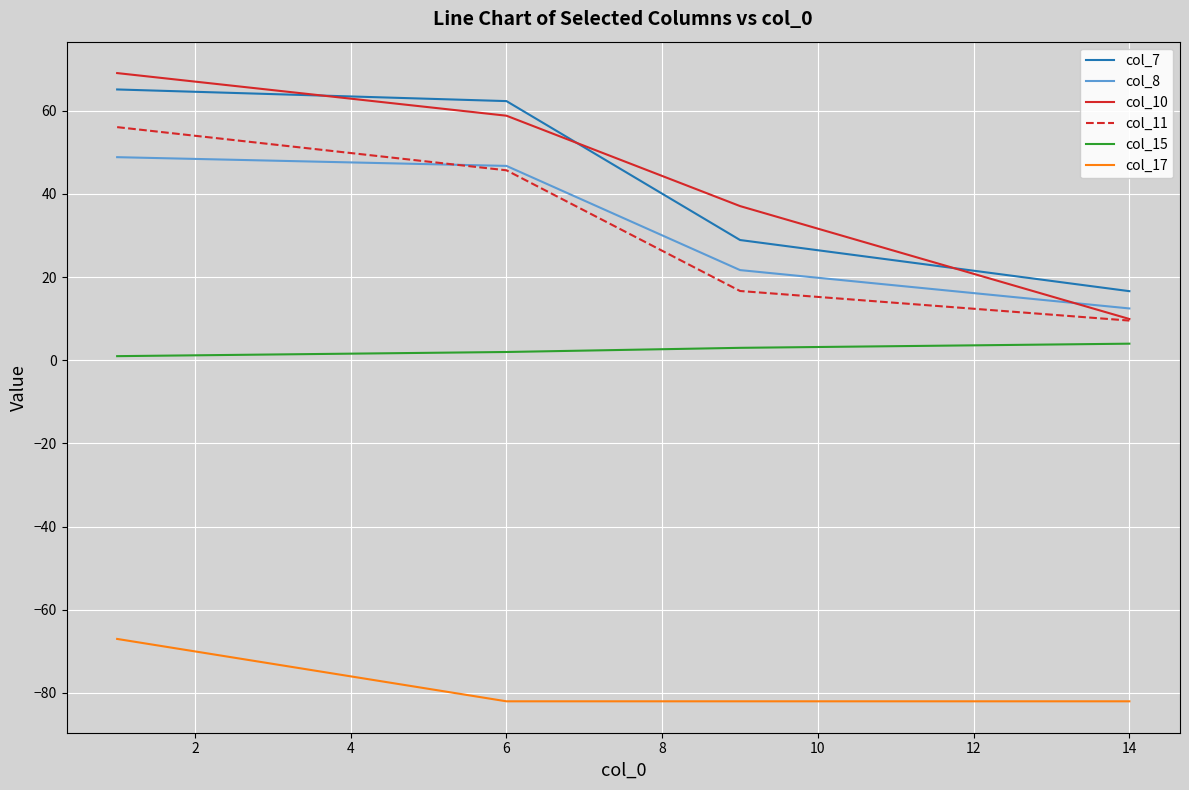

Which series has the largest range (max minus min)?

col_10